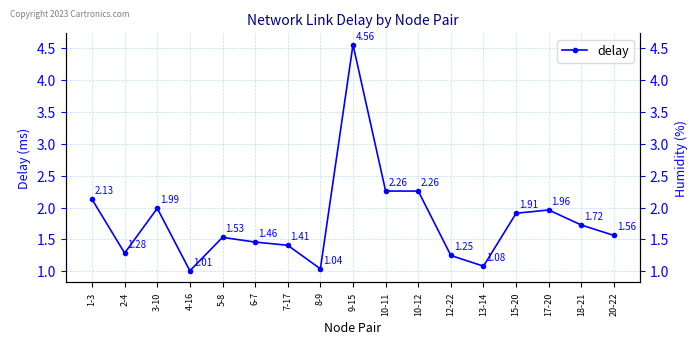

Which category has the highest value across all series?

9-15